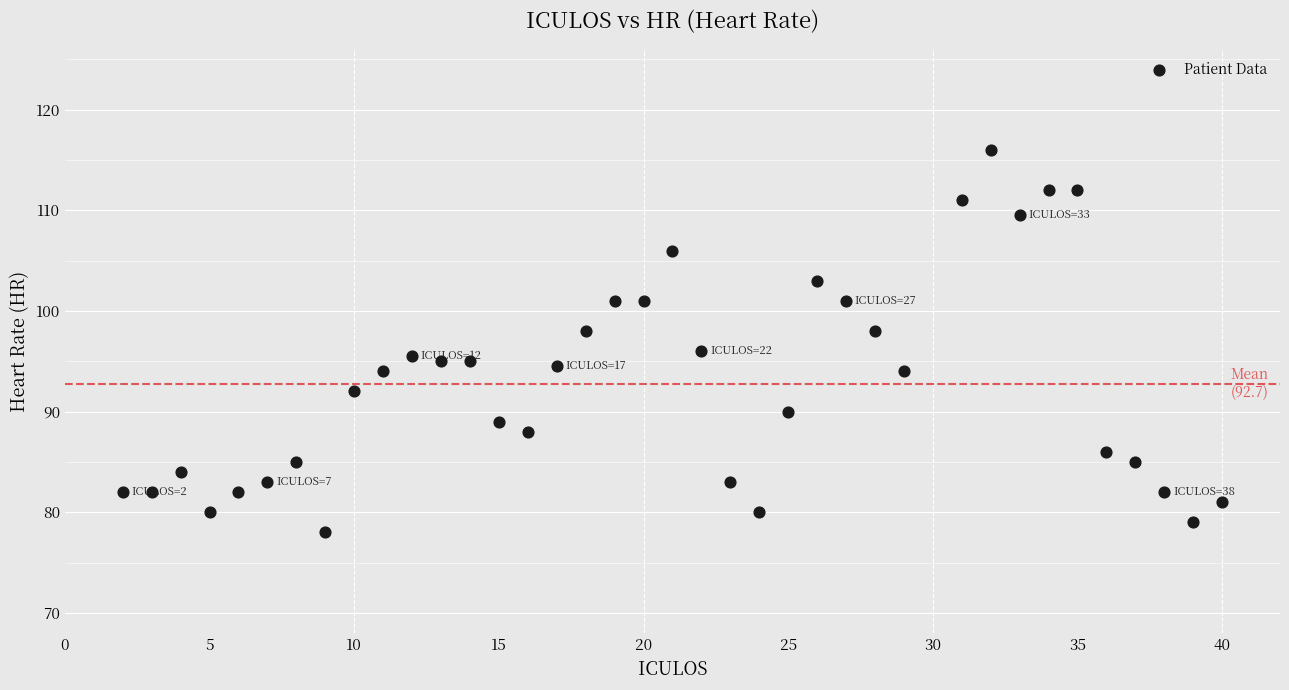

What is the range of X values (max minus min)?

38.0